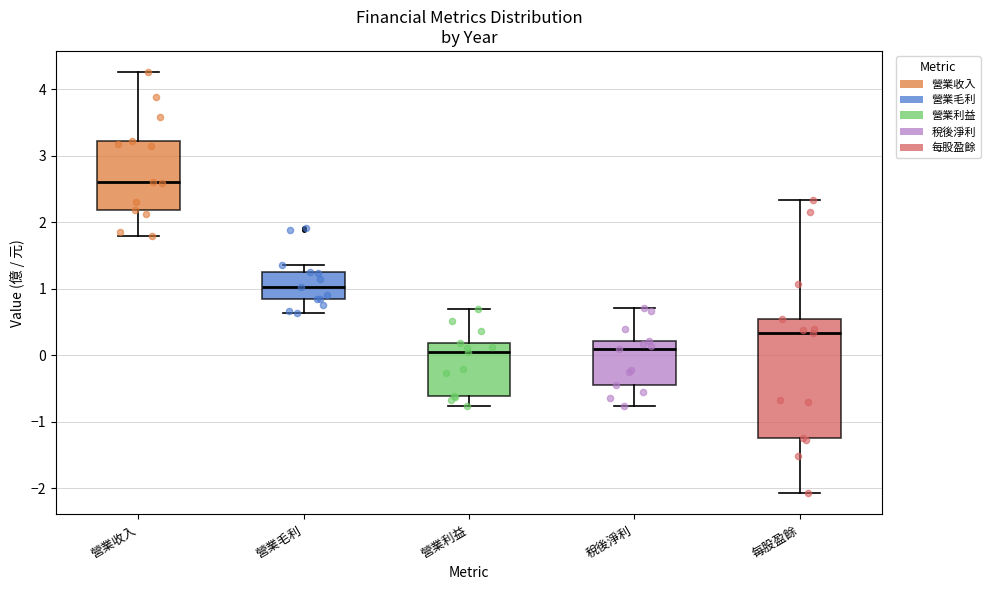

Where does the upper whisker of the box for 每股盈餘 end on the y-axis? The values are not printed on the chart, so give them approximately, as read against the axis.

2.3